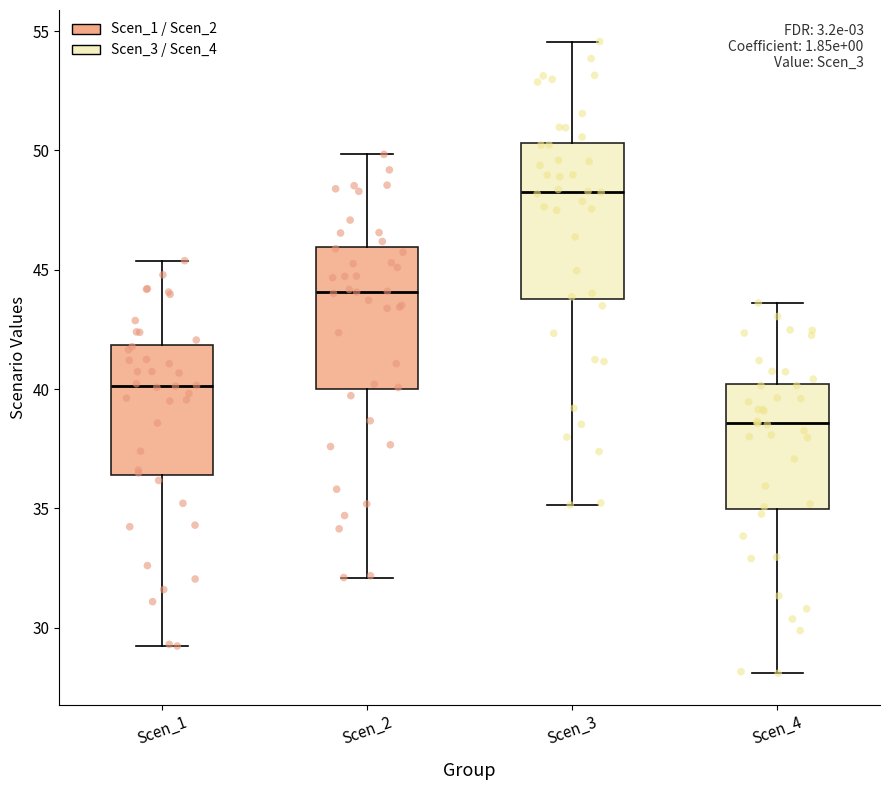

Where does the median line of the box for Scen_3 sit on the y-axis? The values are not printed on the chart, so give them approximately, as read against the axis.

48.5